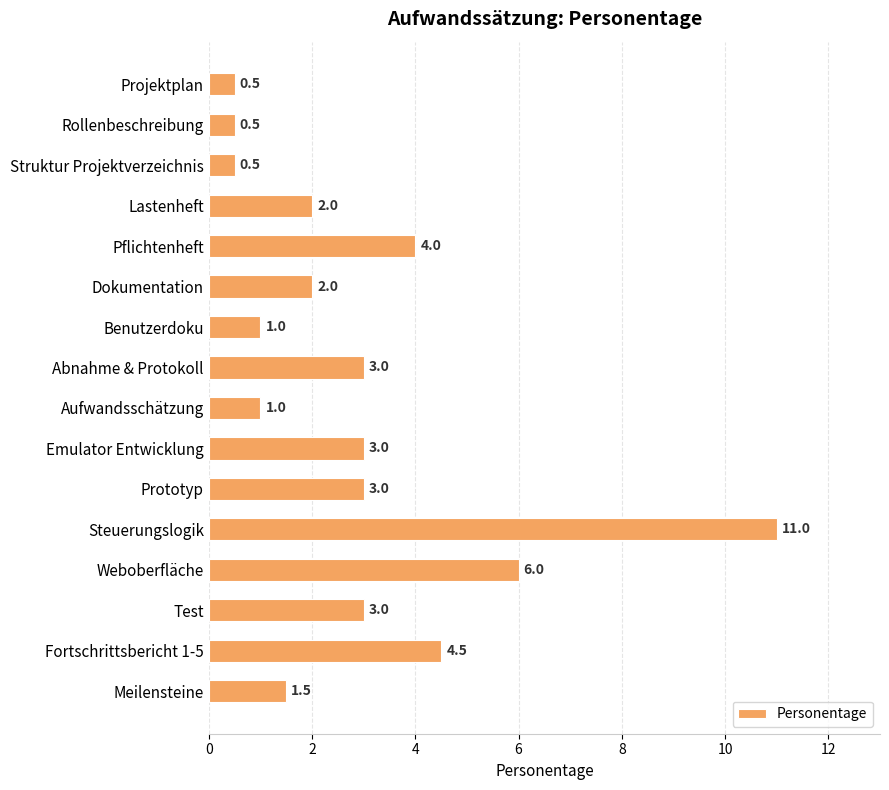

What is the label of the 12th bar from the bottom?

Pflichtenheft